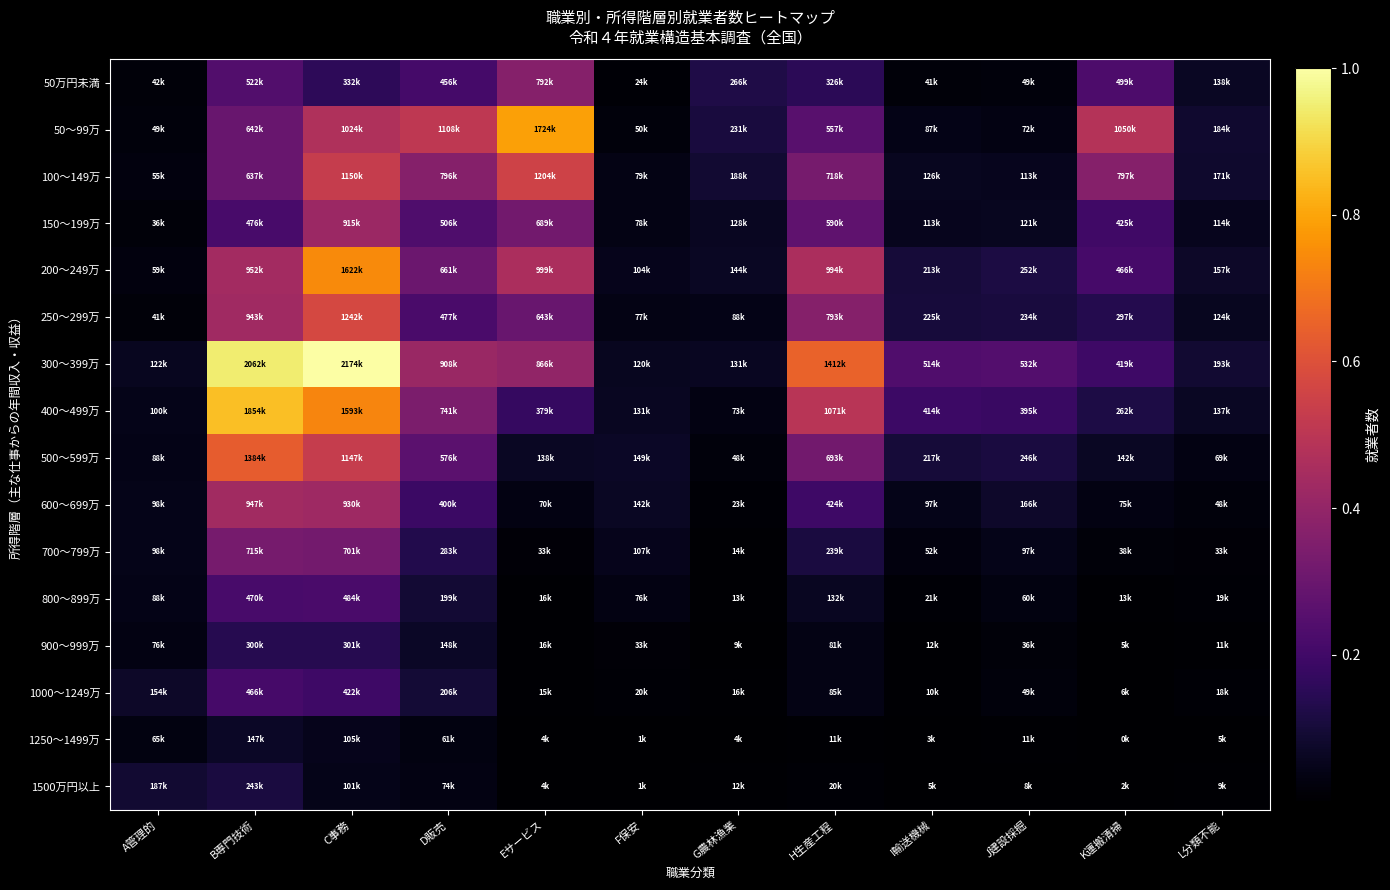

Rank the series at L分類不能 from lowest to highest value.

1250～1499万, 1500万円以上, 900～999万, 1000～1249万, 800～899万, 700～799万, 600～699万, 500～599万, 150～199万, 250～299万, 400～499万, 50万円未満, 200～249万, 100～149万, 50～99万, 300～399万